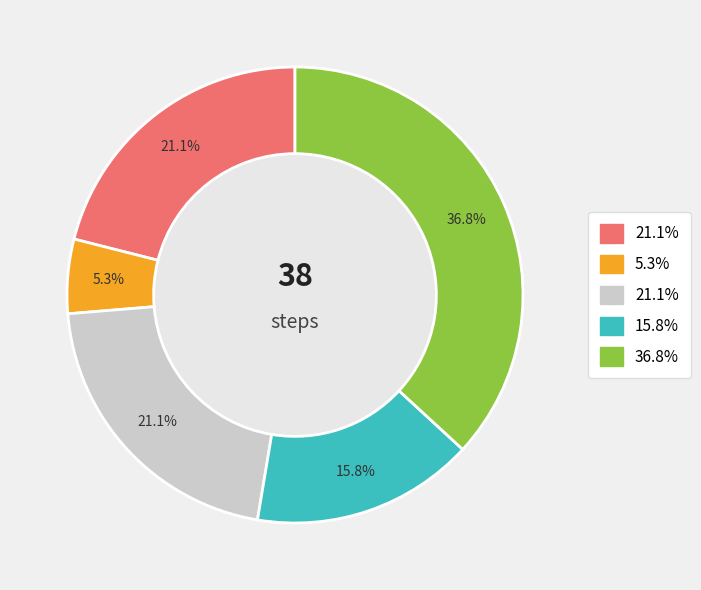

Is there any slice that represents more than half of the pie?

No